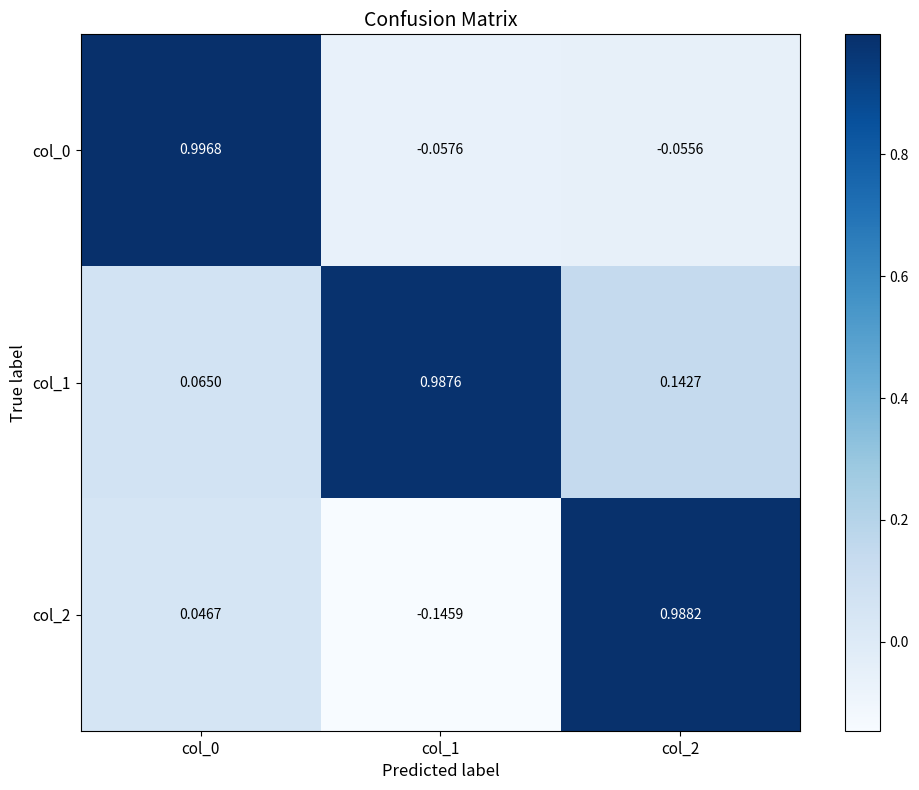

How many distinct data groups are displayed?

3